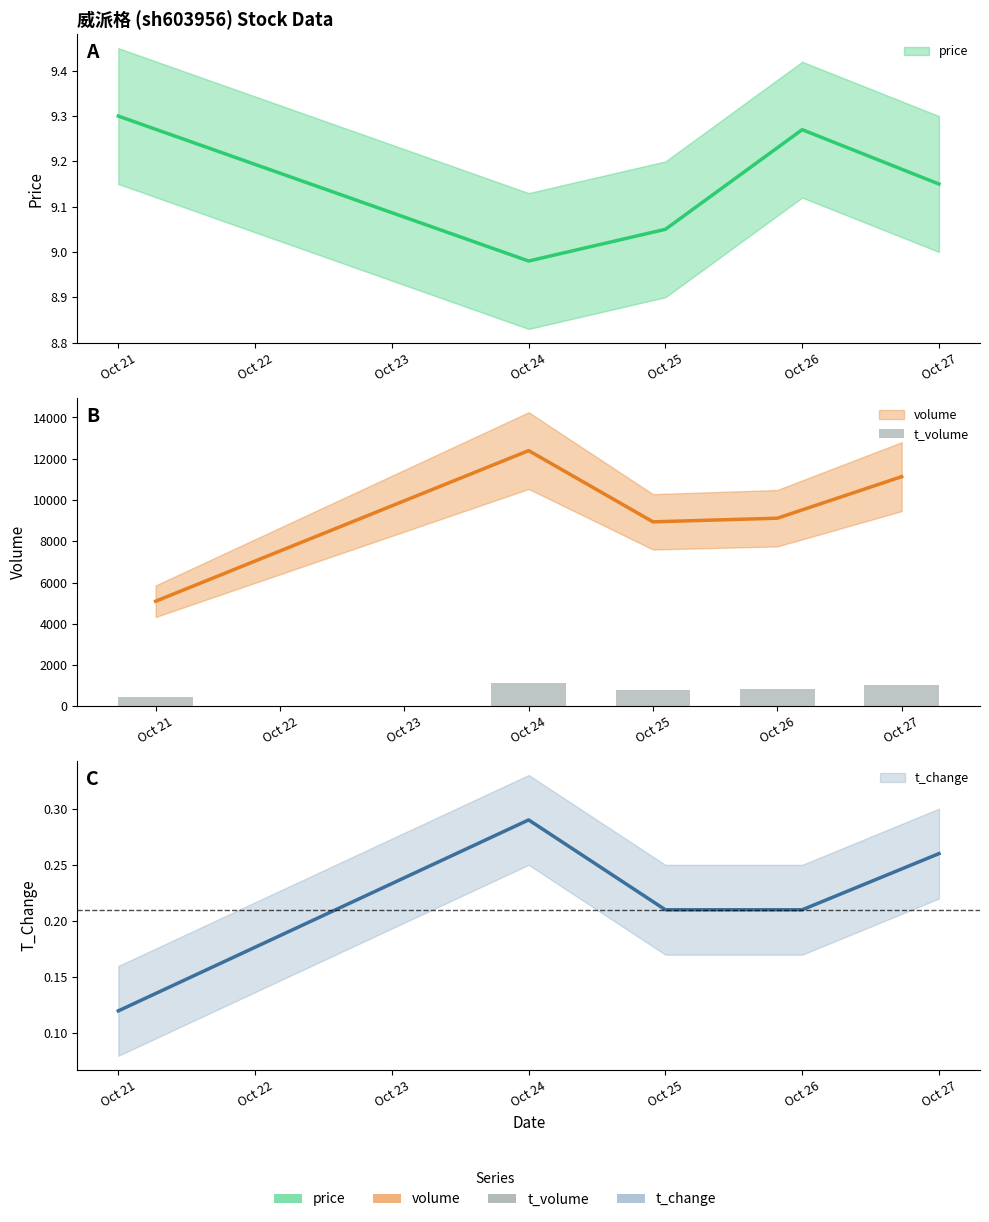

The value at Oct 25 is 169. True or false?

False